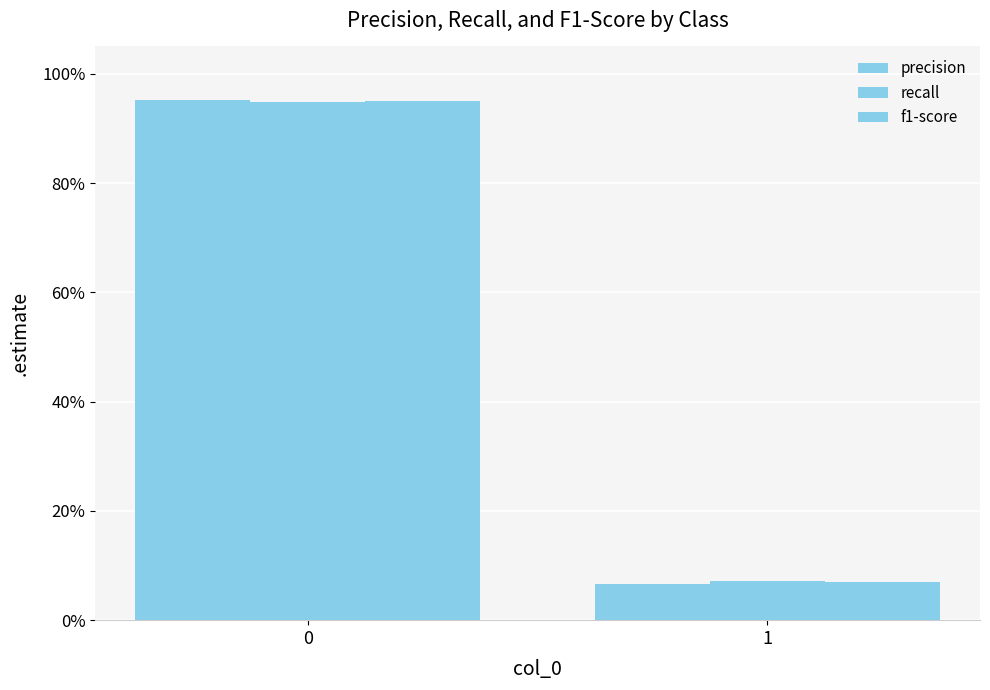

Are the bars horizontal?

No